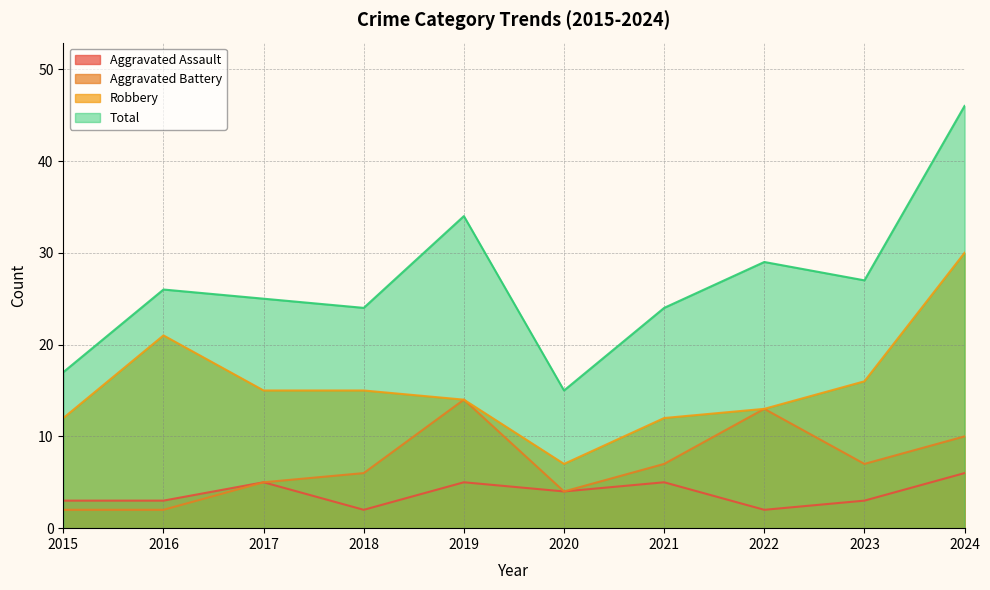

Reading left to right, transcribe all the data shown in this chart.

Aggravated Assault: 2015=3	2016=3	2017=5	2018=2	2019=5	2020=4	2021=5	2022=2	2023=3	2024=6
Aggravated Battery: 2015=2	2016=2	2017=5	2018=6	2019=14	2020=4	2021=7	2022=13	2023=7	2024=10
Robbery: 2015=12	2016=21	2017=15	2018=15	2019=14	2020=7	2021=12	2022=13	2023=16	2024=30
Total: 2015=17	2016=26	2017=25	2018=24	2019=34	2020=15	2021=24	2022=29	2023=27	2024=46